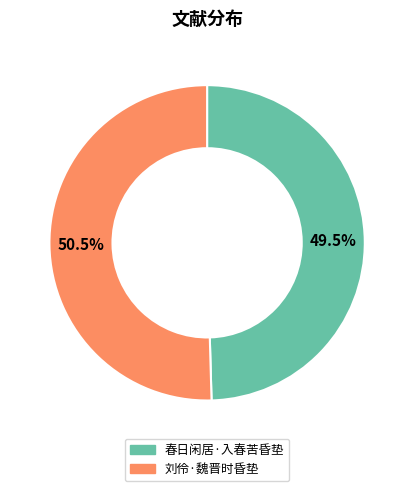

How many segments does this pie chart have?

2